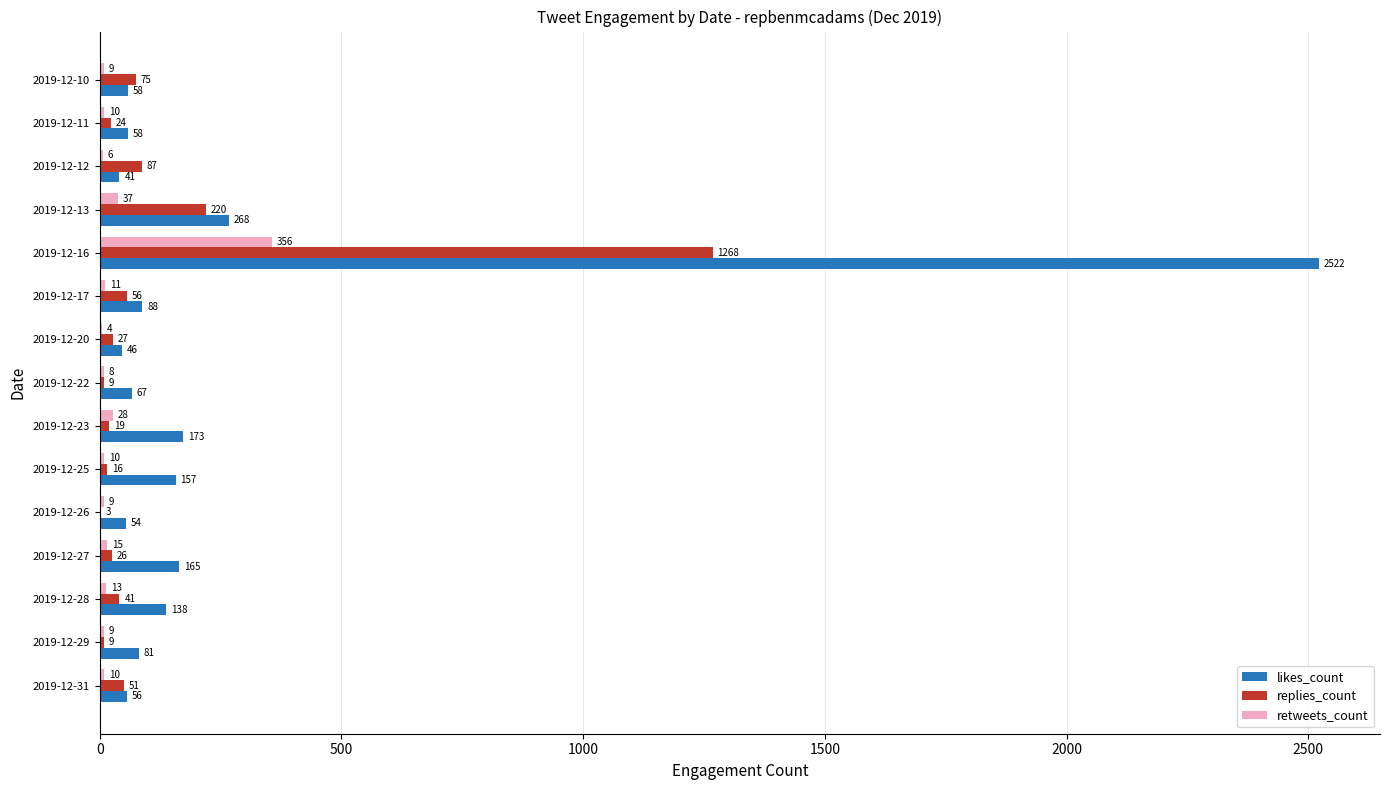

Which category has the highest value across all series?

2019-12-16